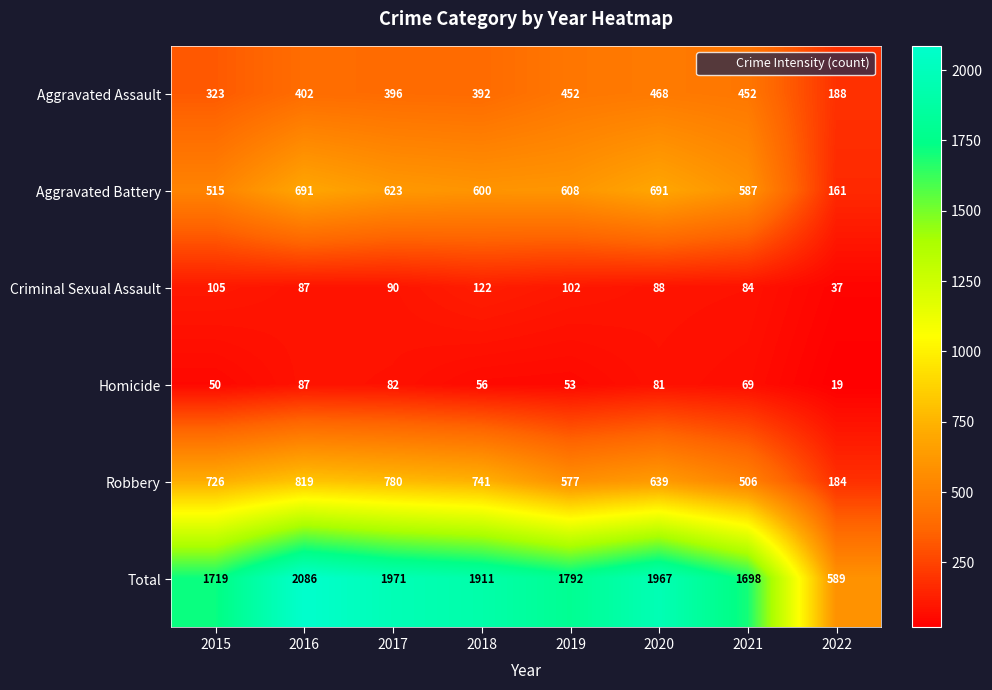

What is the sum of all Homicide values?

497